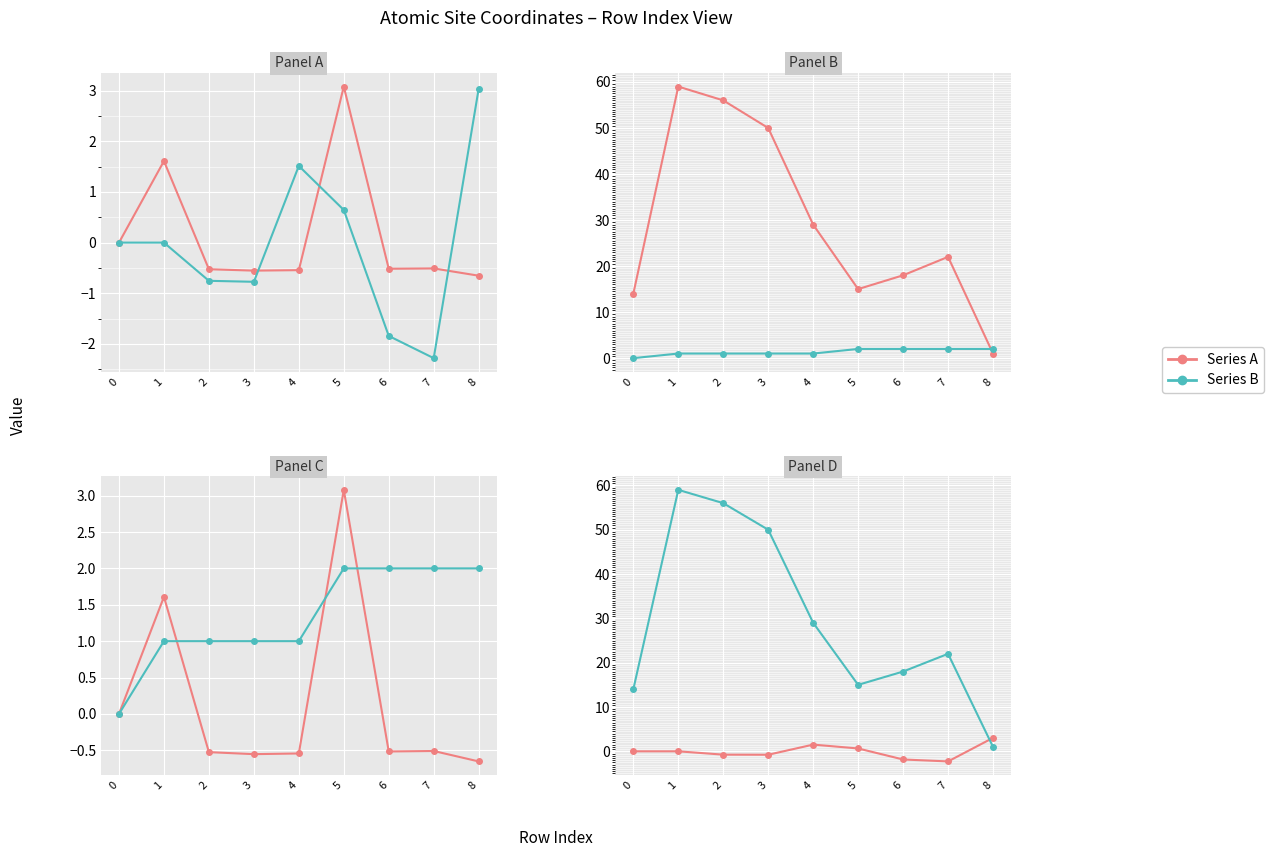

Where is the first local maximum for x?

4